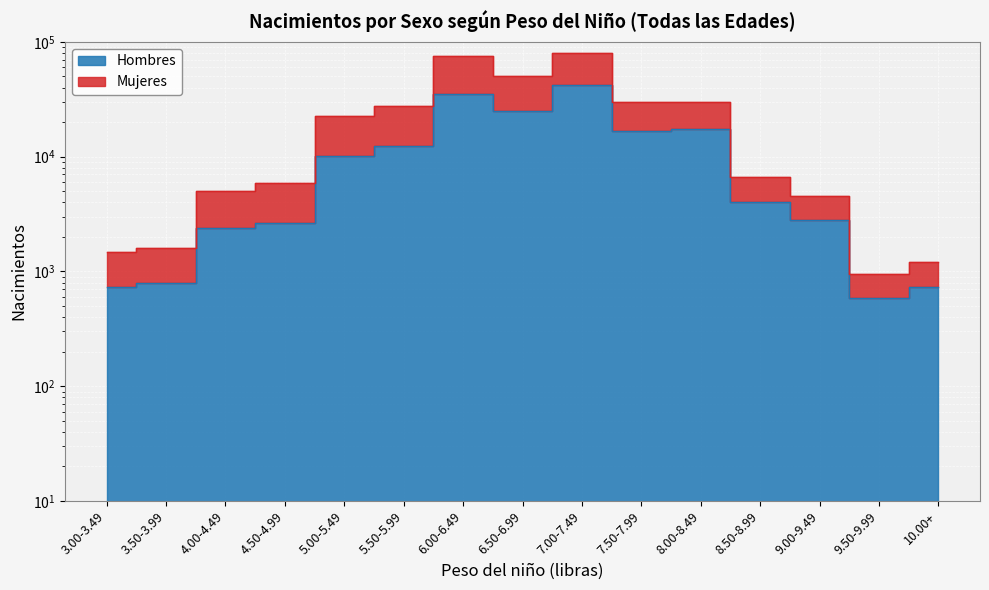

What is the value of the Hombres point at the 3rd from the left?

2402